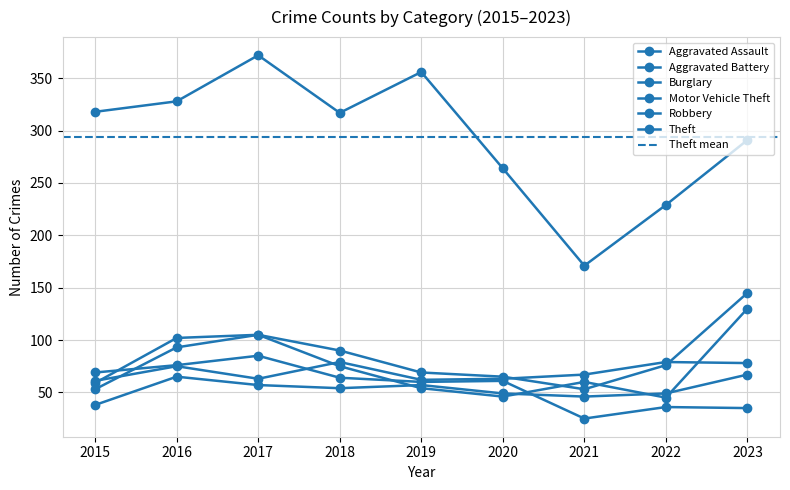

What is the value of the Burglary point at the 5th from the left?

60